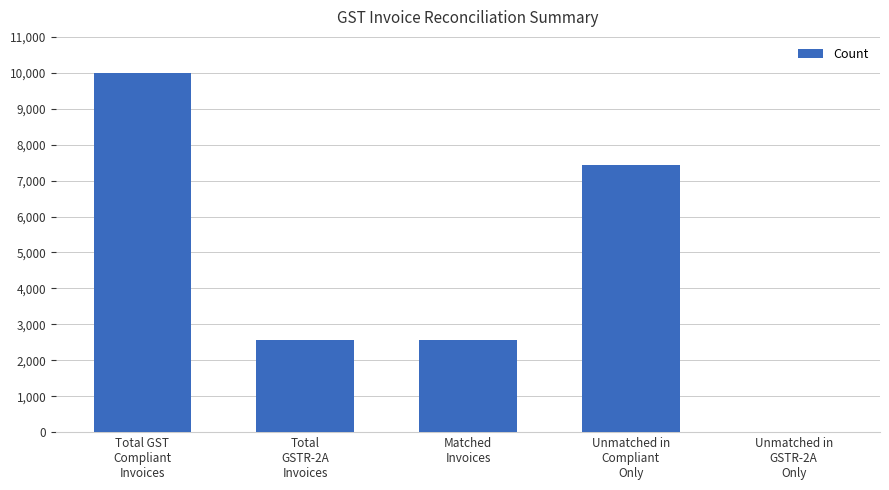

Reading right to left, extract all data points from this chart.

Unmatched in
GSTR-2A
Only=0	Unmatched in
Compliant
Only=7445	Matched
Invoices=2555	Total
GSTR-2A
Invoices=2555	Total GST
Compliant
Invoices=10000